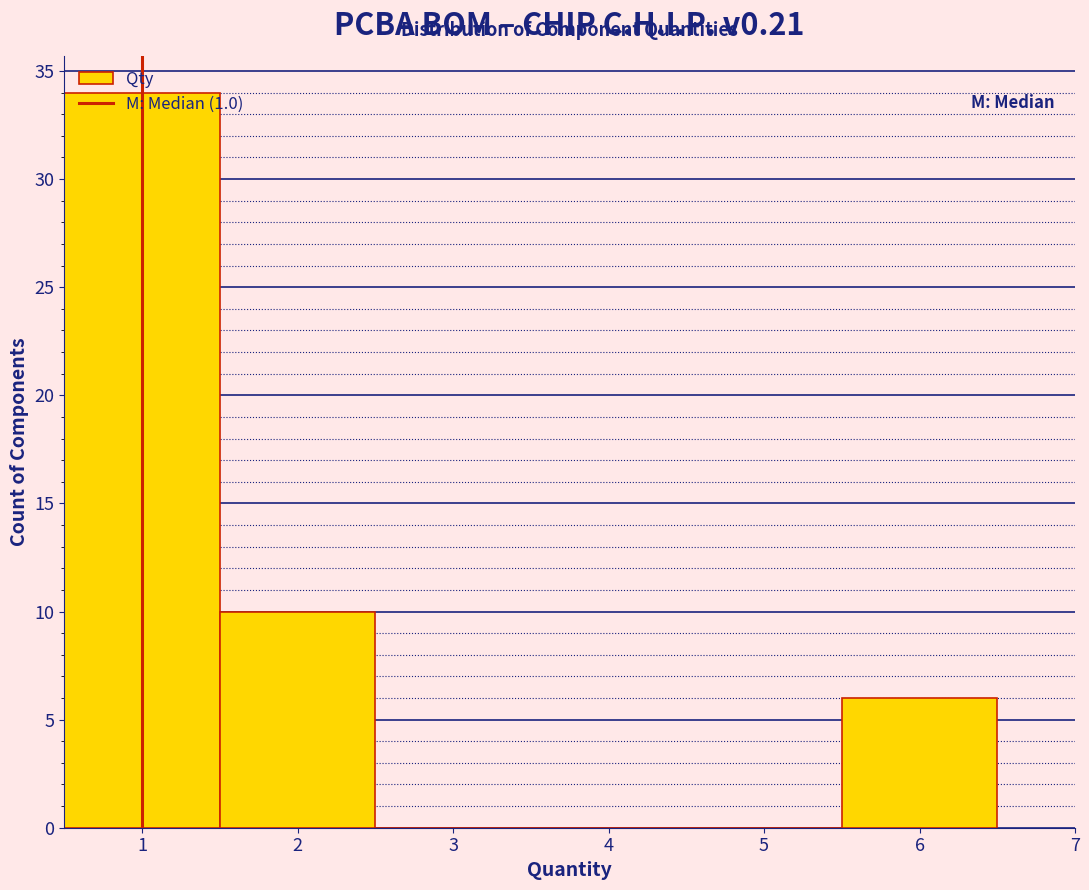

Reading left to right, list every bar in this chart as the range it spans on the x-axis followed by its height. The values are not printed on the chart, so give them approximately, as read against the axis.

0.5 to 1.5: 34
1.5 to 2.5: 10
2.5 to 3.5: 0
3.5 to 4.5: 0
4.5 to 5.5: 0
5.5 to 6.5: 6